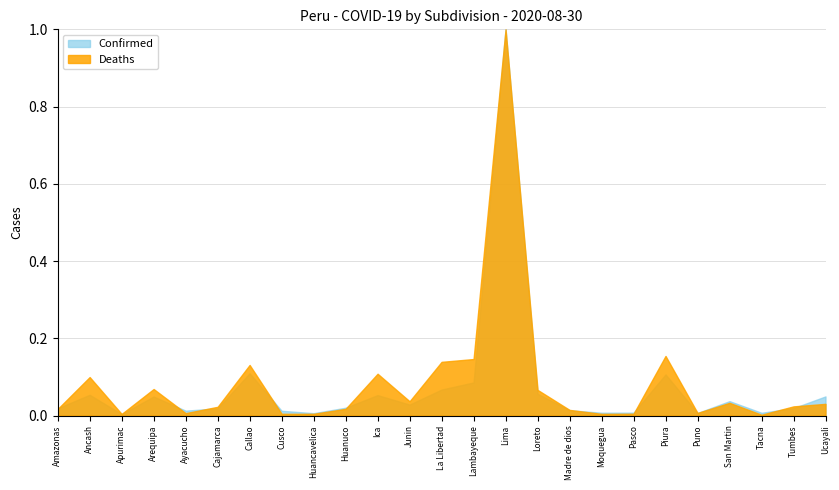

Is it true that Deaths equals 1.7 at Lima?

False